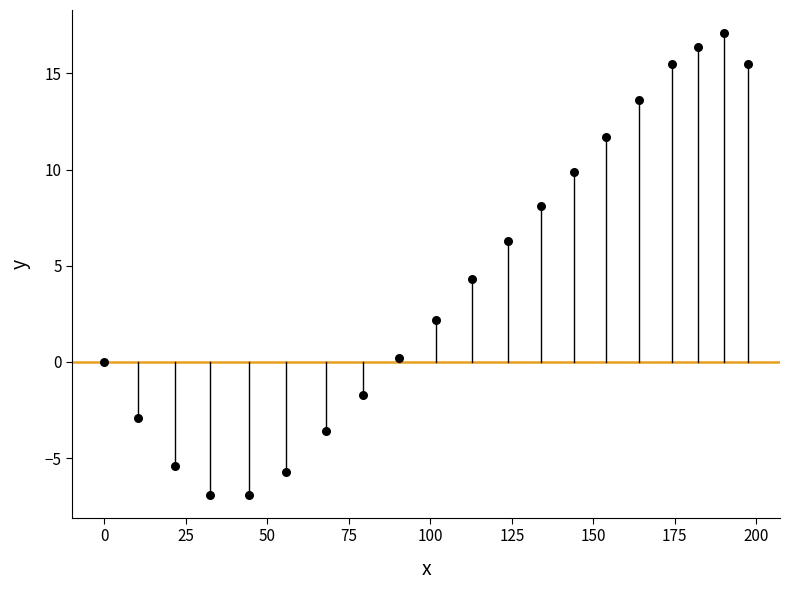

What is the range of Y values (max minus min)?

24.0